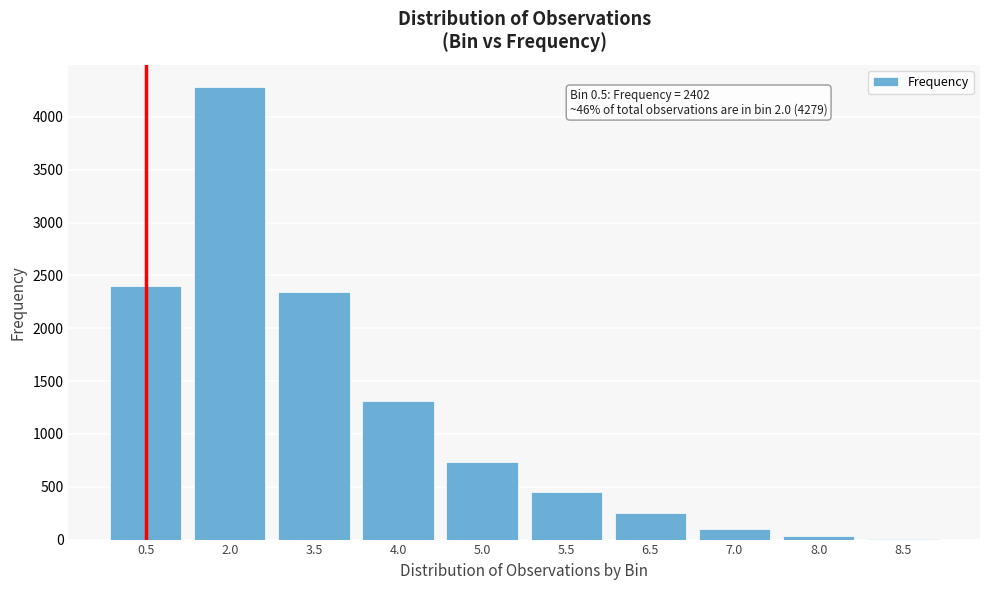

Reading left to right, list all the values displayed in this chart.

0.5=2402	2.0=4279	3.5=2340	4.0=1314	5.0=735	5.5=450	6.5=255	7.0=102	8.0=35	8.5=7